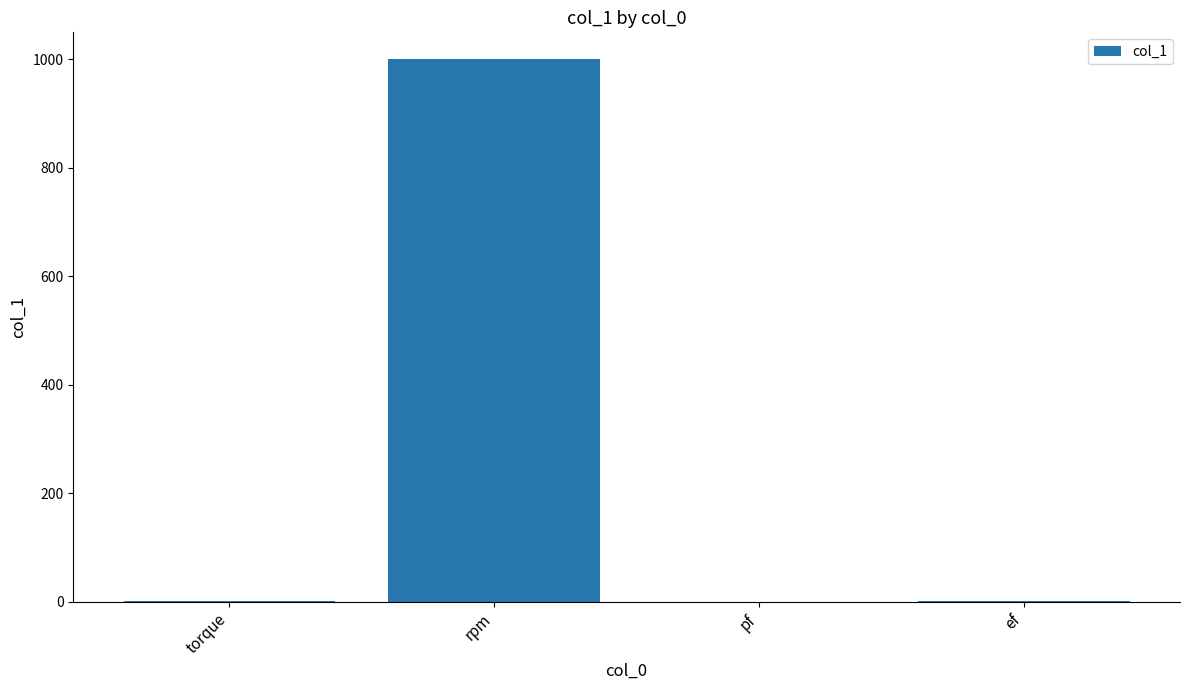

What is the sum of all values?

1002